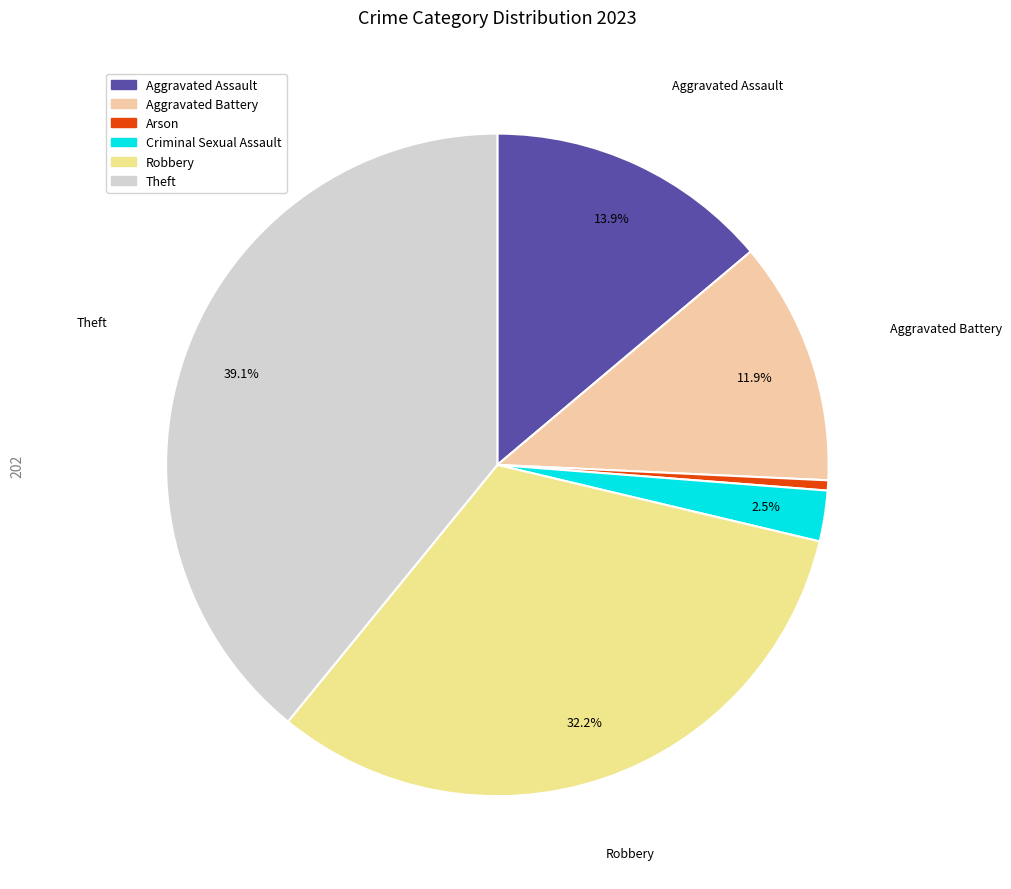

Does Aggravated Assault represent more than half of the total?

No